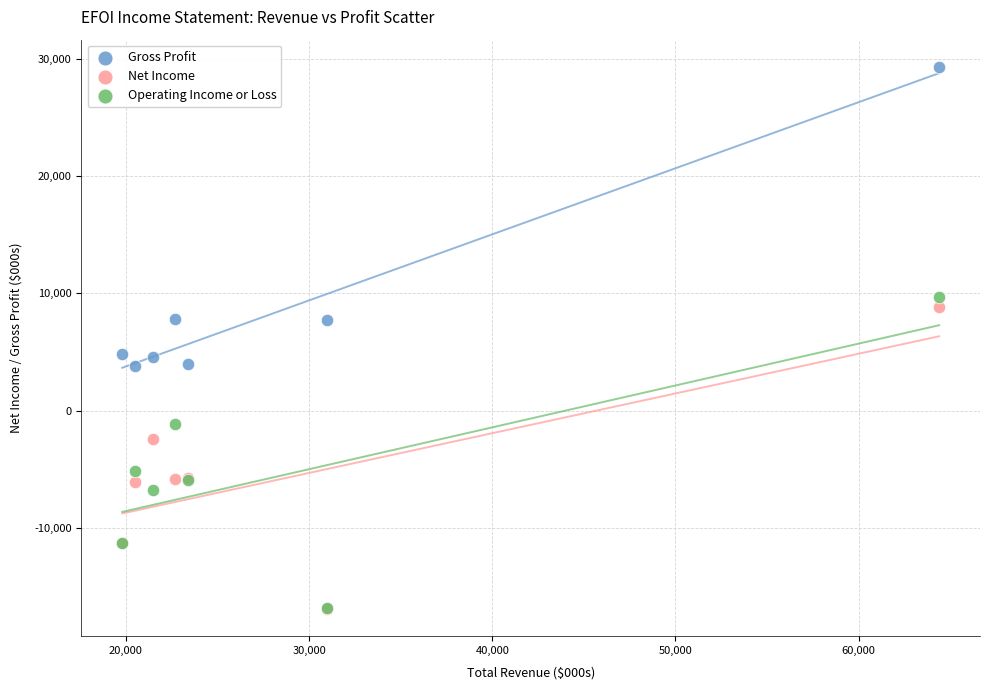

In the Net Income series, what Y value is closest to -4050?

-2400